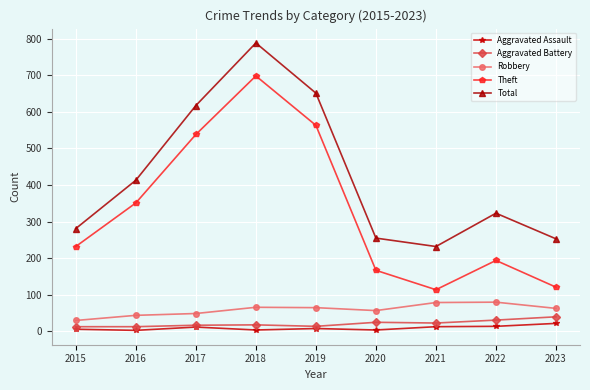

What is the sum of all Aggravated Assault values?

86